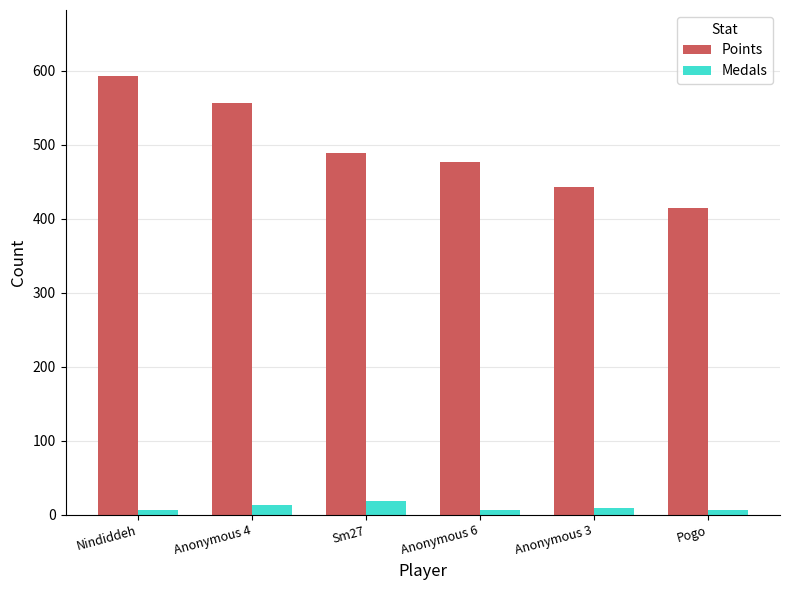

Where does the Points series first go above 489?

Nindiddeh